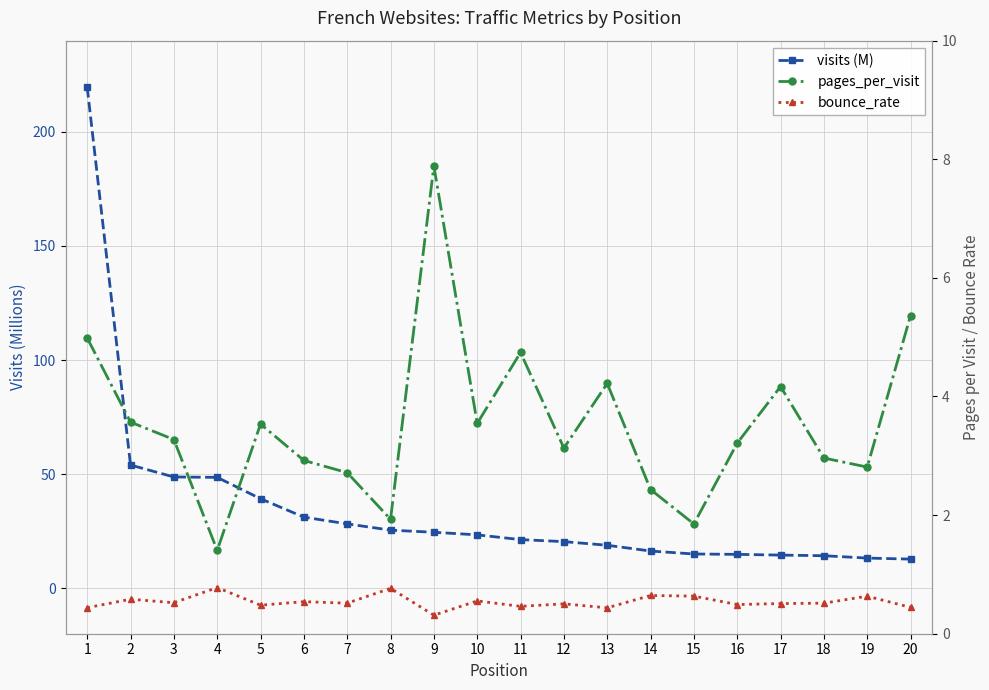

Reading right to left, transcribe all the data shown in this chart.

visits (M): 12.7	13.2	14.2	14.5	14.8	15.0	16.3	18.8	20.4	21.3	23.3	24.5	25.4	28.2	31.1	39.2	48.5	48.7	54.0	219.5
pages_per_visit: 5.4	2.8	3.0	4.2	3.2	1.9	2.4	4.2	3.1	4.7	3.5	7.9	1.9	2.7	2.9	3.5	1.4	3.3	3.6	5.0
bounce_rate: 0.4	0.6	0.5	0.5	0.5	0.6	0.6	0.4	0.5	0.5	0.6	0.3	0.8	0.5	0.5	0.5	0.8	0.5	0.6	0.4